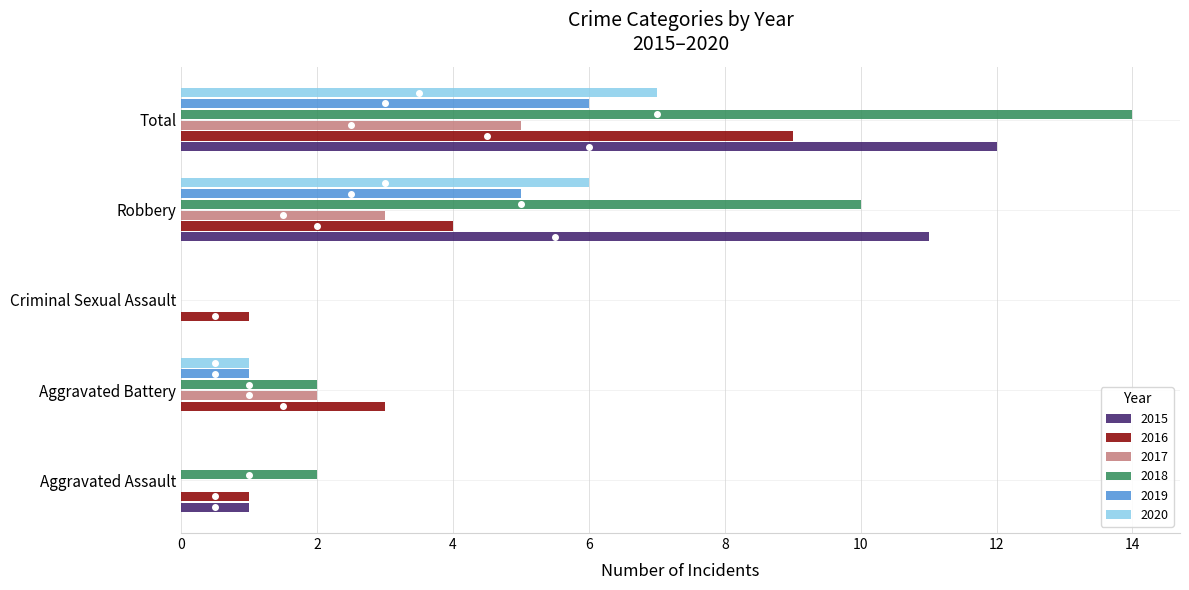

Which series changed the most between Criminal Sexual Assault and Total?

2018